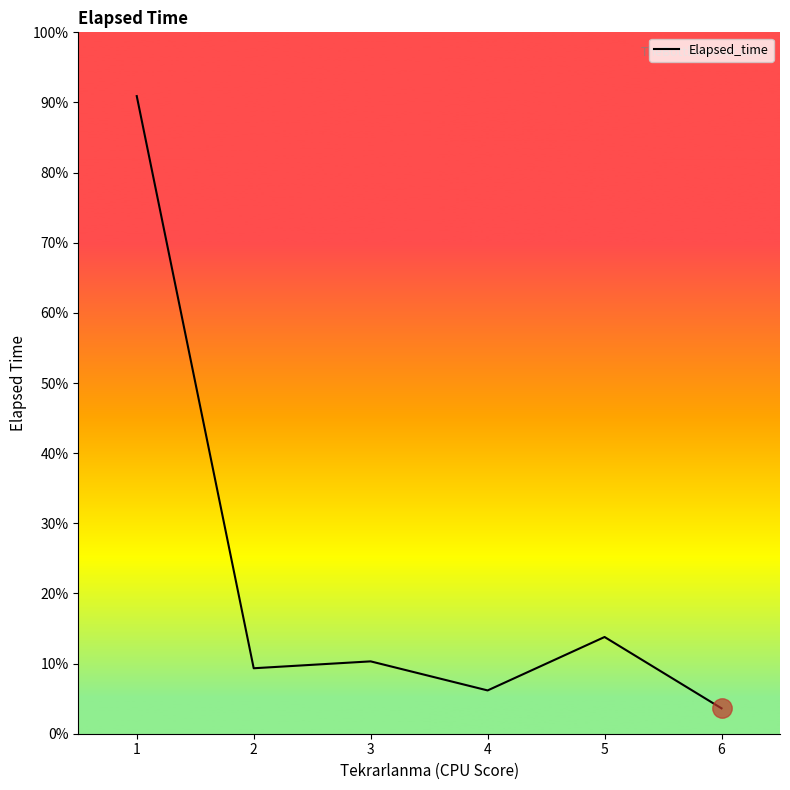

How many interior local valleys (lower than both neighbors) does the data have?

2